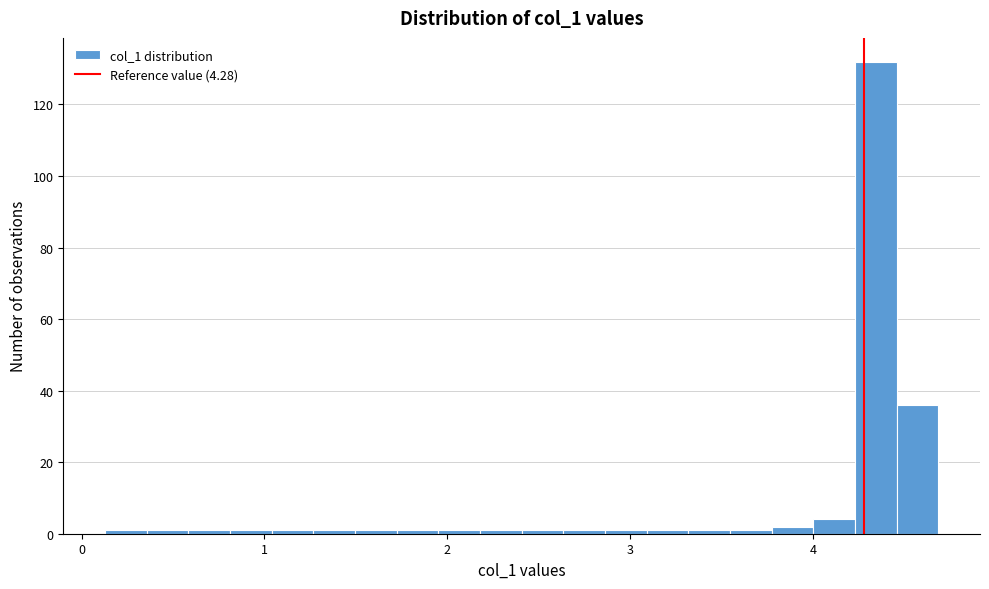

Around what value on the x-axis is the tallest bar? Give the approximate position of its centre, as read against the axis.

4.3